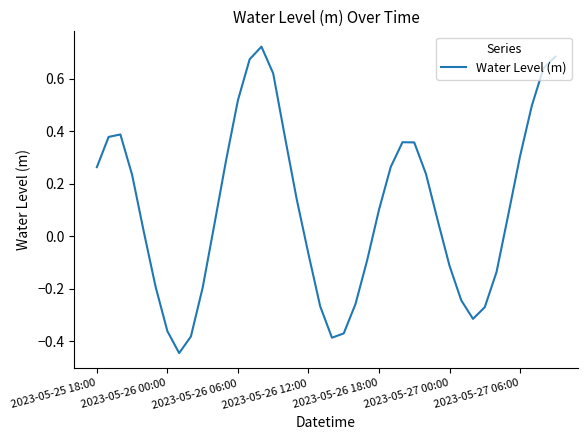

What is the difference between the maximum and minimum values?

1.2